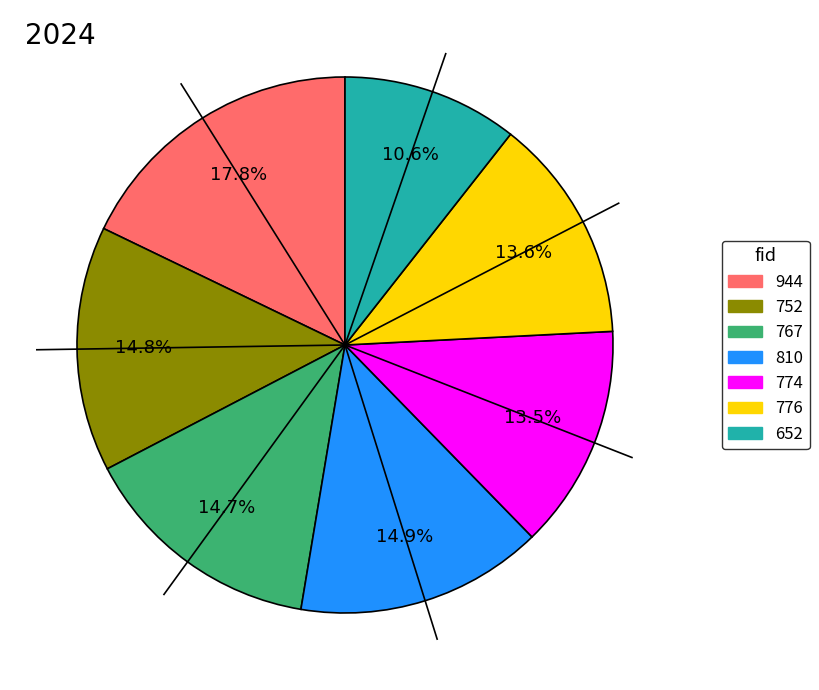

What percentage is the 752 slice, to the nearest percent?

15%